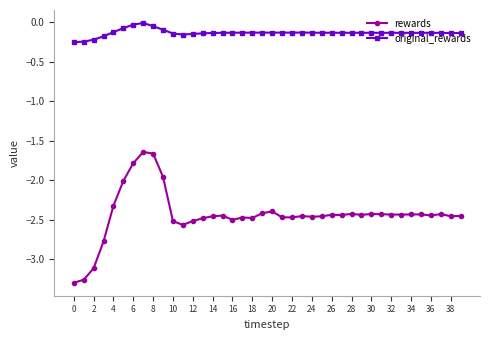

How many lines are shown in the chart?

2